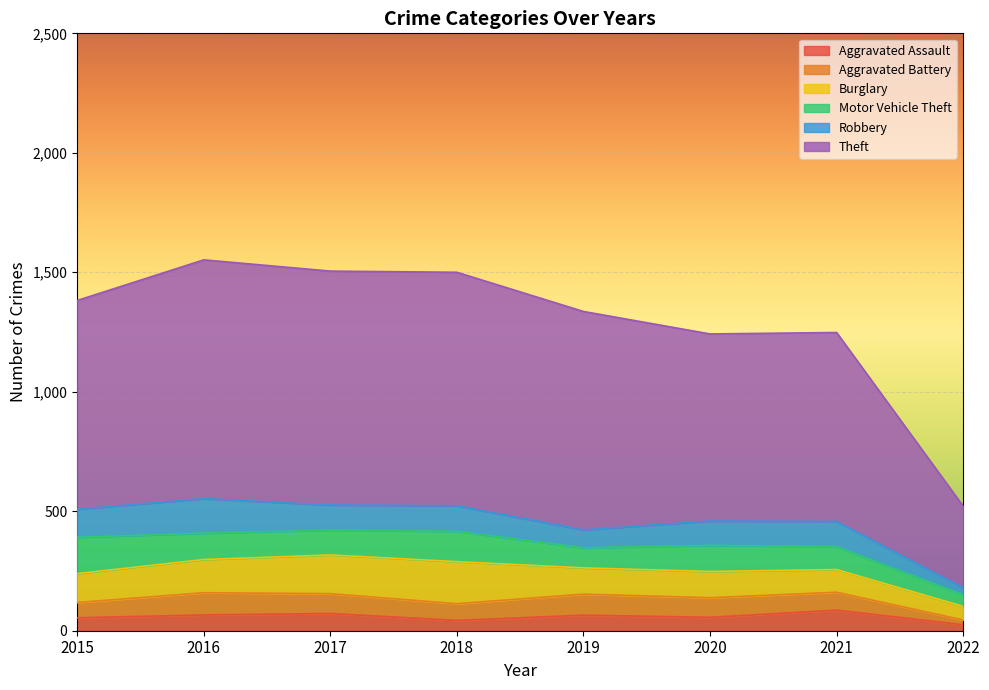

Which series has the largest total across all categories?

Theft